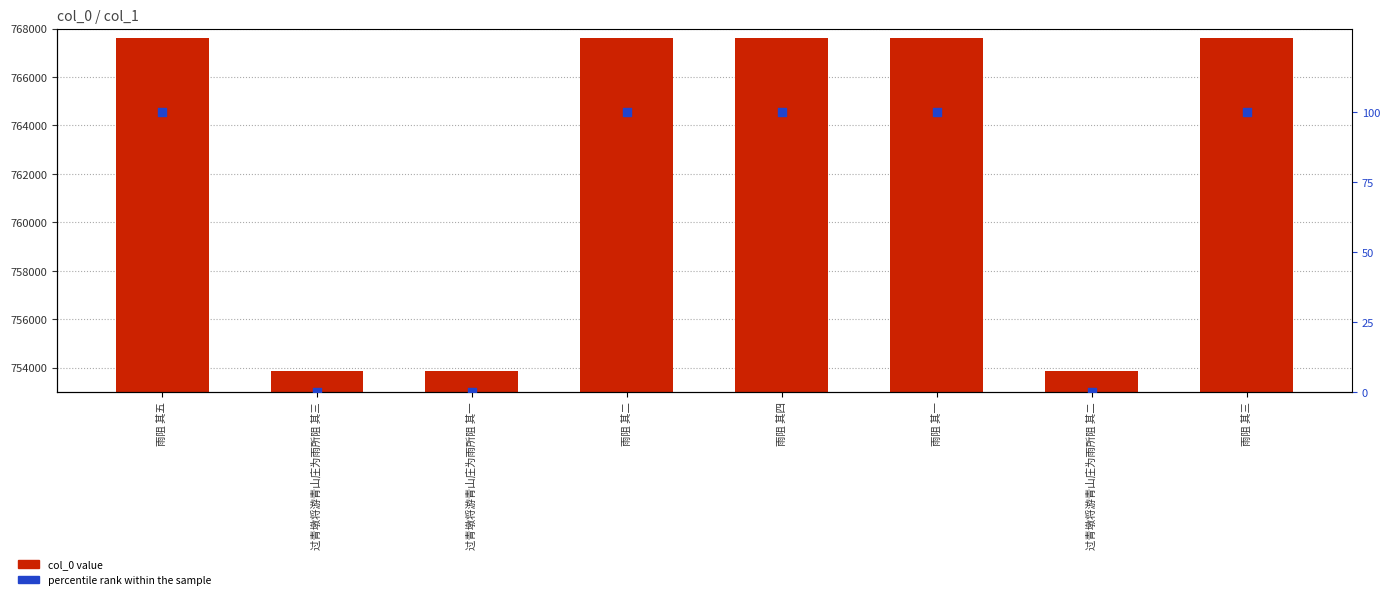

What are all the series names shown in the legend?

col_0, percentile rank within the sample